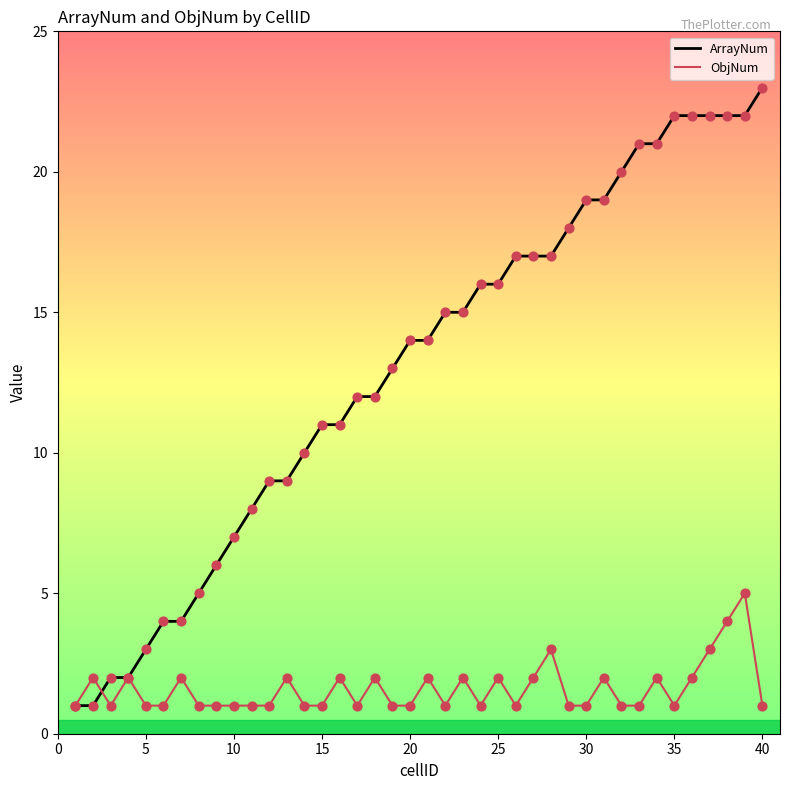

Which series has the largest range (max minus min)?

ArrayNum